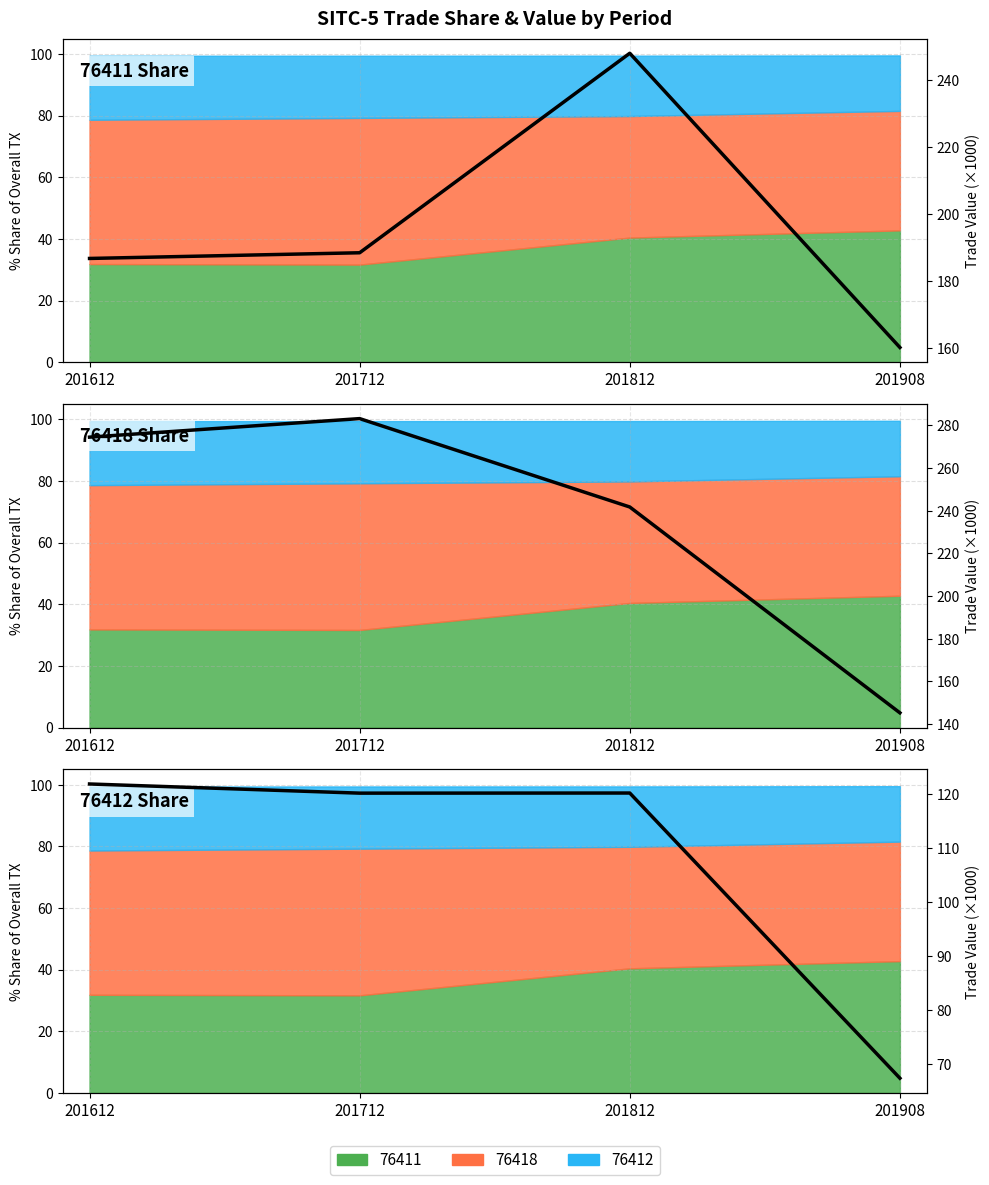

Reading left to right, extract all data points from this chart.

201612=121.8	201712=120.1	201812=120.1	201908=67.4